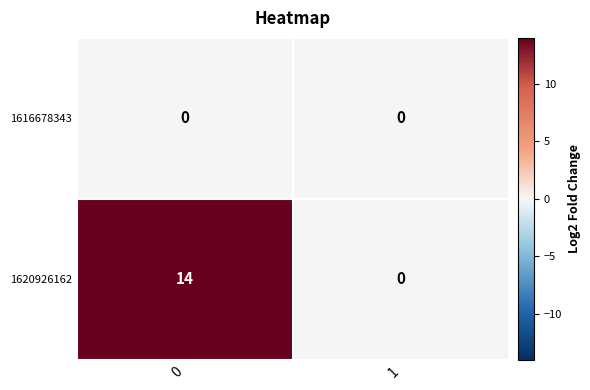

Which series changed the most between 0 and 1?

1620926162